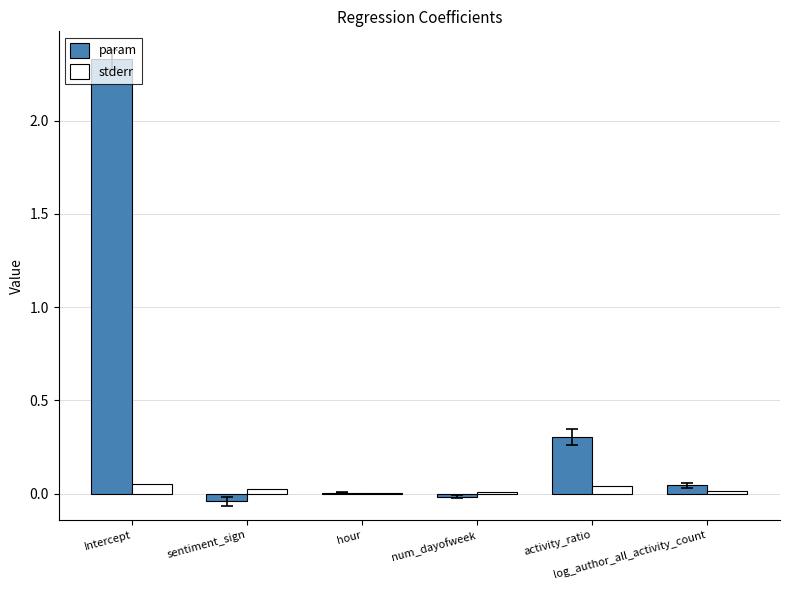

What is the sum of all param values?

2.6